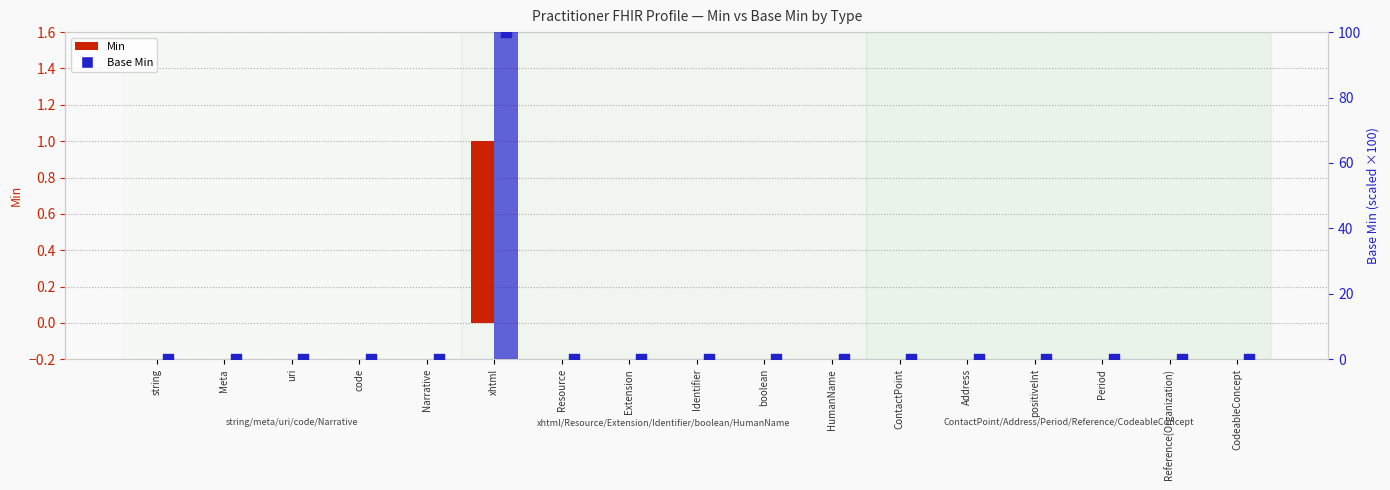

At which category is the sum across all series the highest?

xhtml